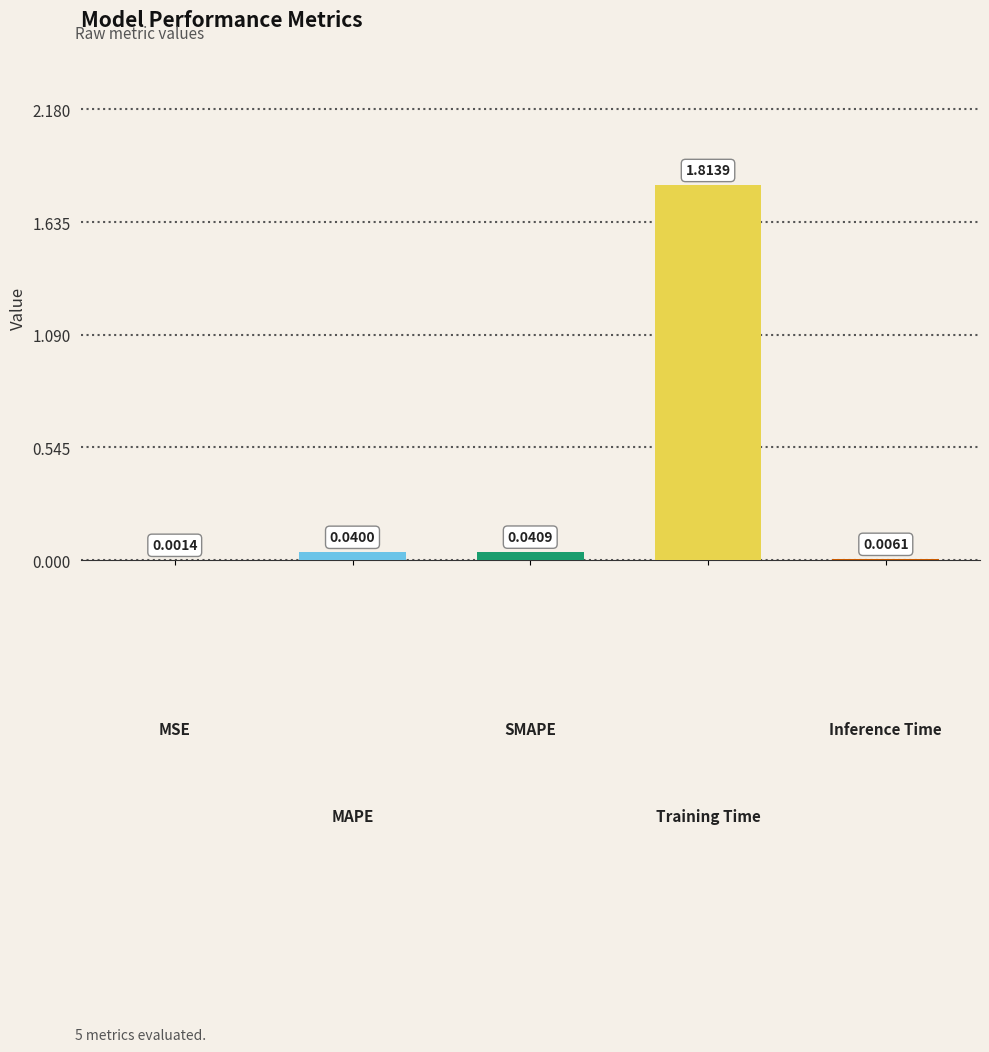

What is the sum of all values?

1.9